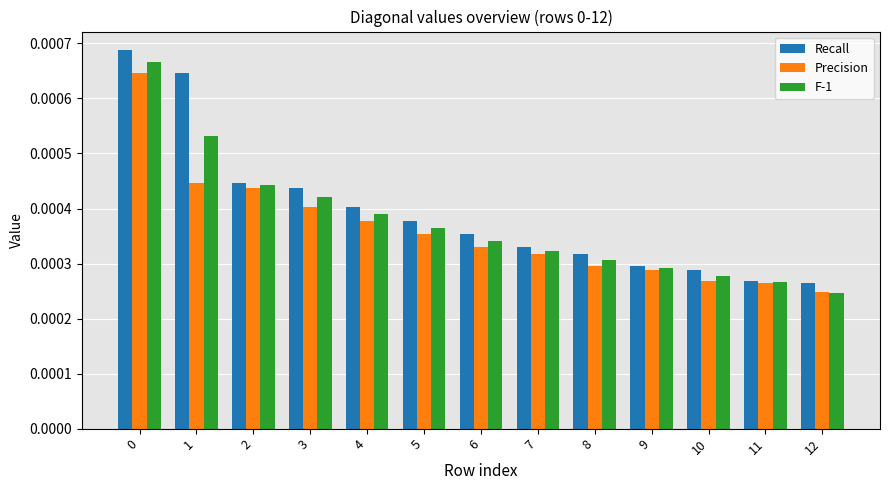

Count the F-1 values in the range 0 to 1.

13